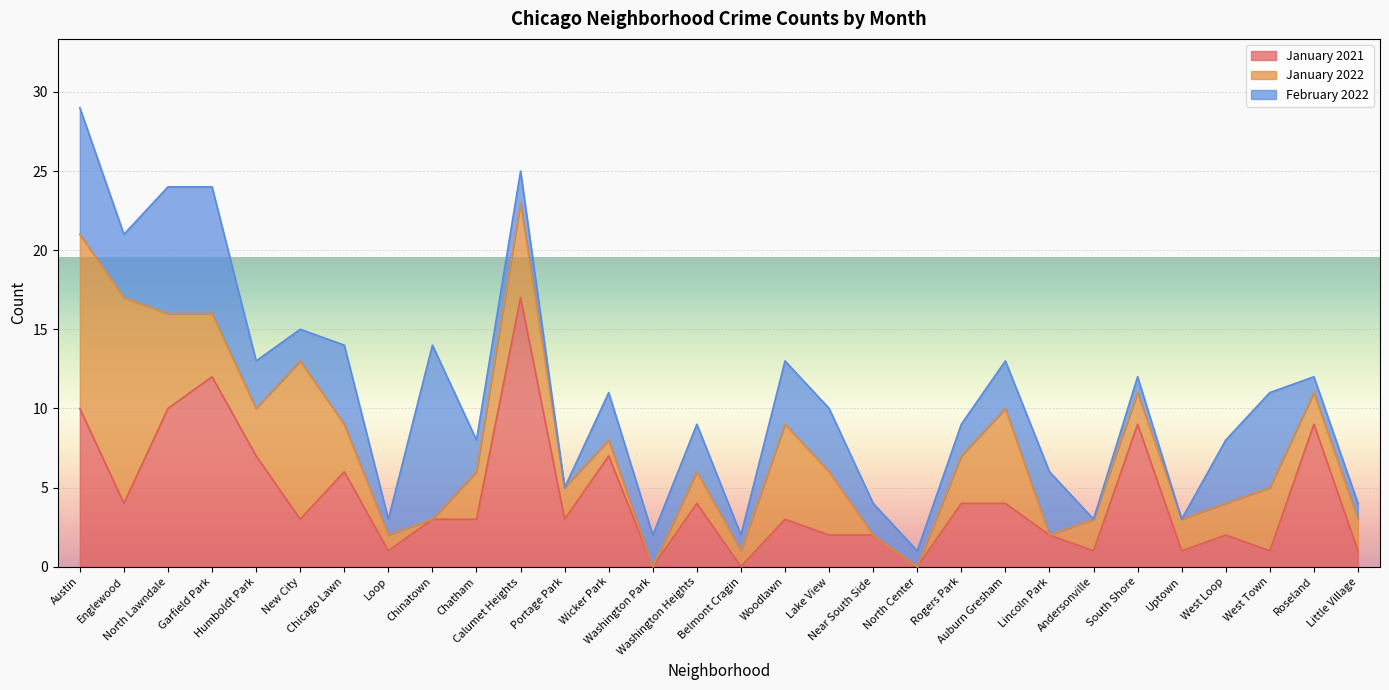

What are all the series names shown in the legend?

January 2021, January 2022, February 2022